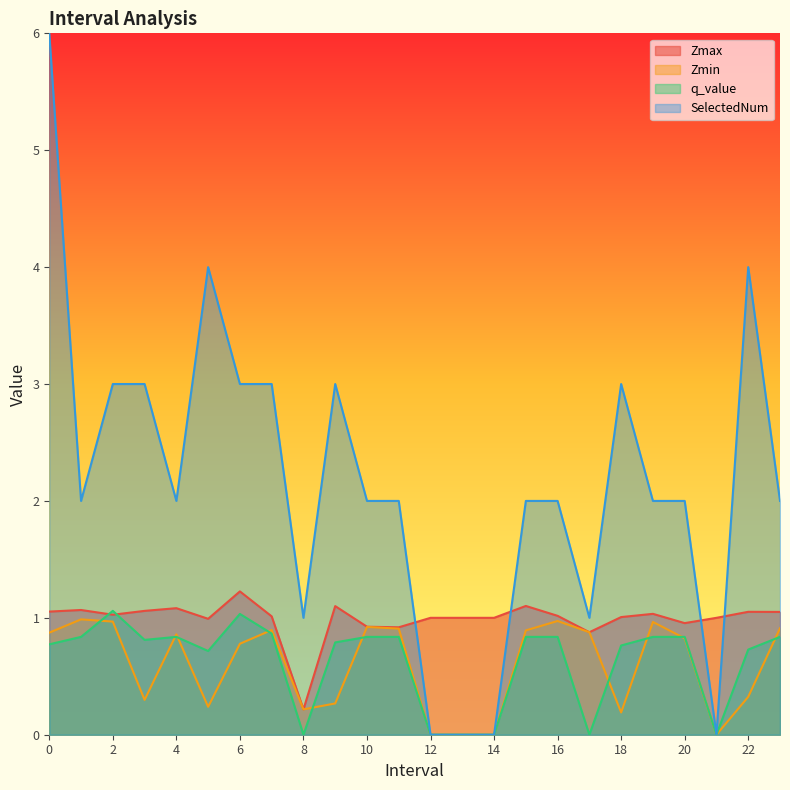

How many data points in Zmax are above 1?

14